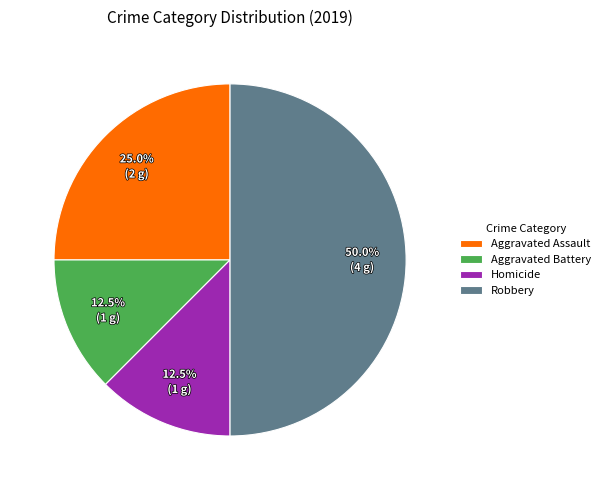

Which has a higher value, Robbery or Homicide?

Robbery